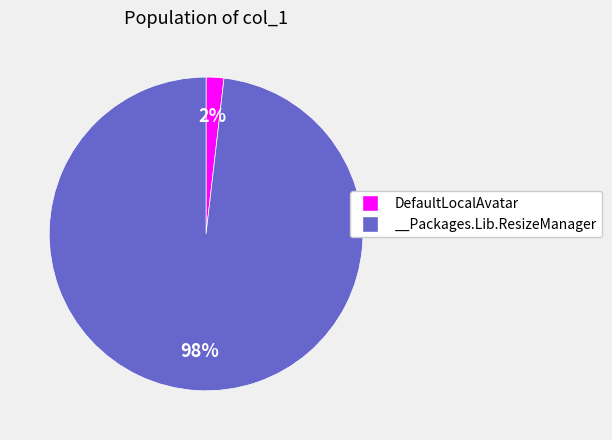

Which slice is the largest?

__Packages.Lib.ResizeManager